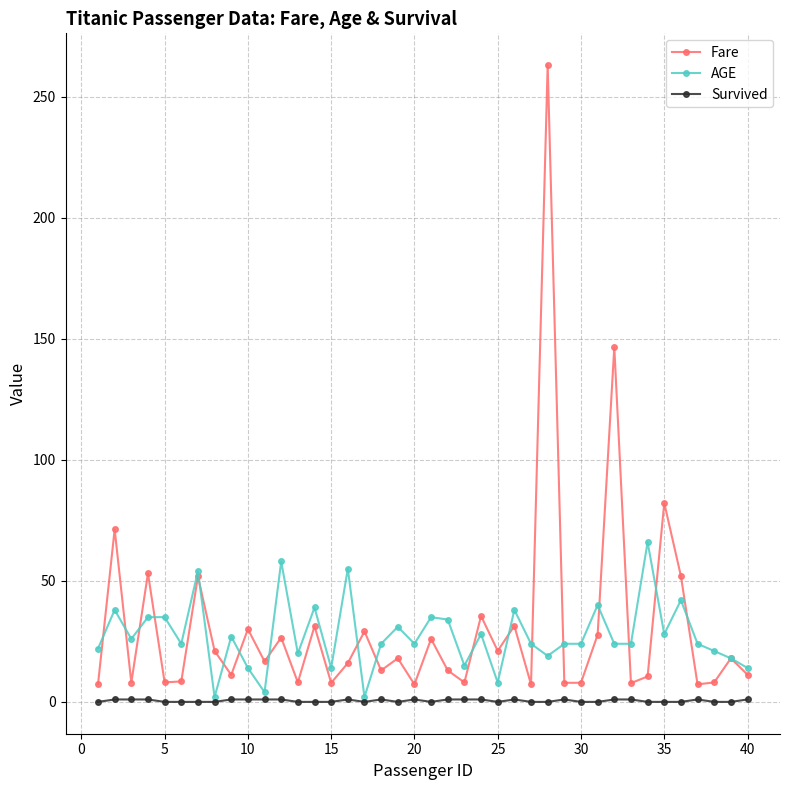

True or false: AGE and Fare cross at least once.

True